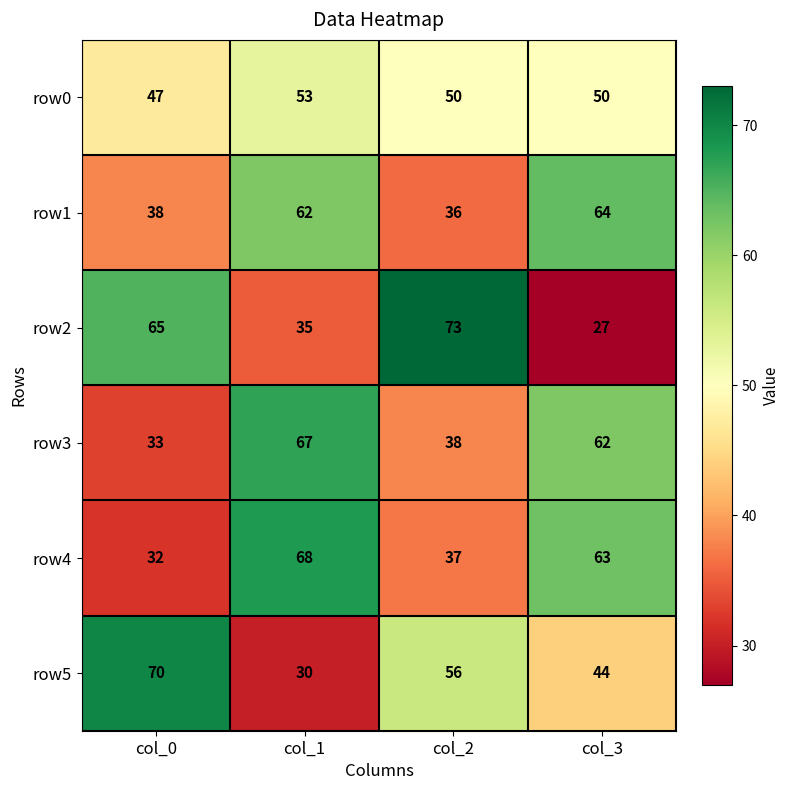

At how many categories does at least one series exceed 42?

4